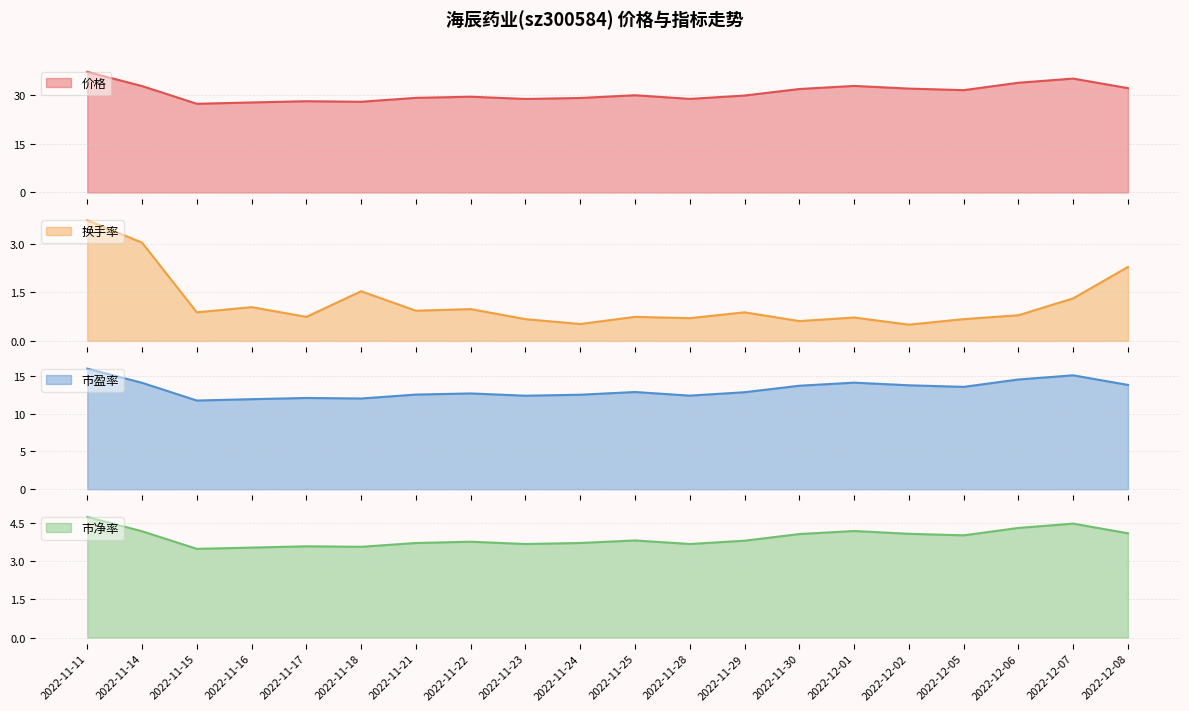

True or false: 价格 and 市净率 intersect in this chart.

False